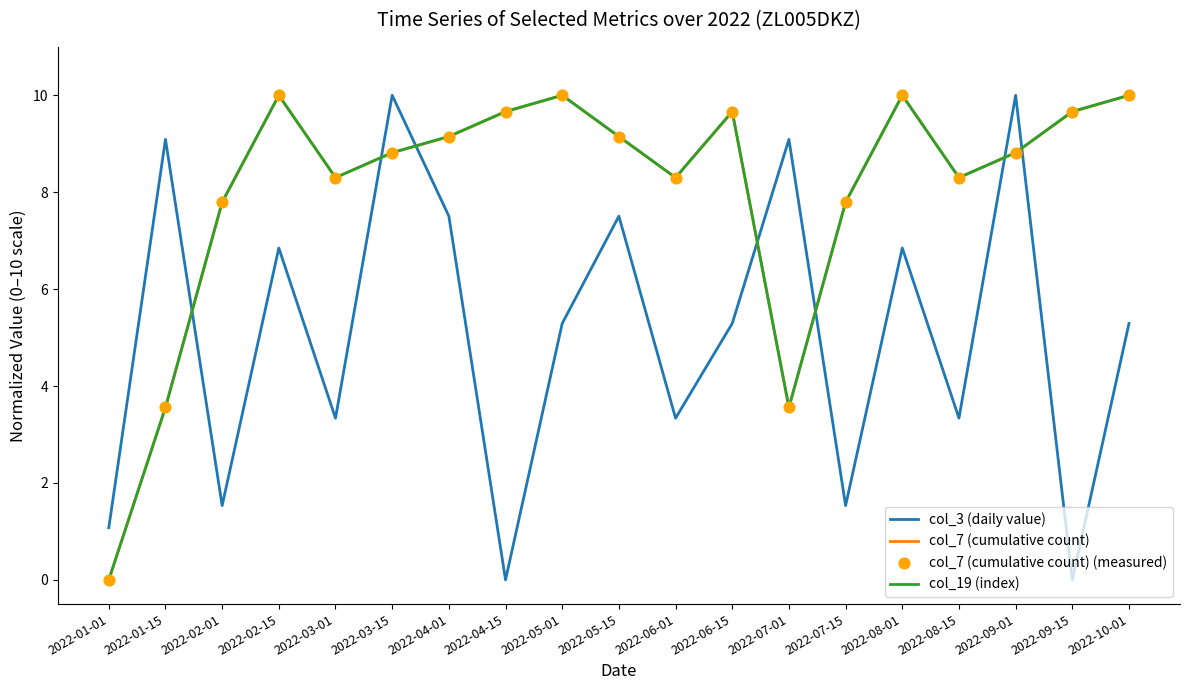

At how many categories does at least one series exceed 1?

19